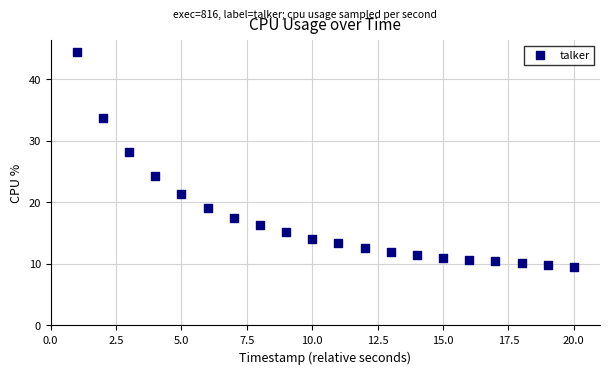

What is the range of X values (max minus min)?

19.0